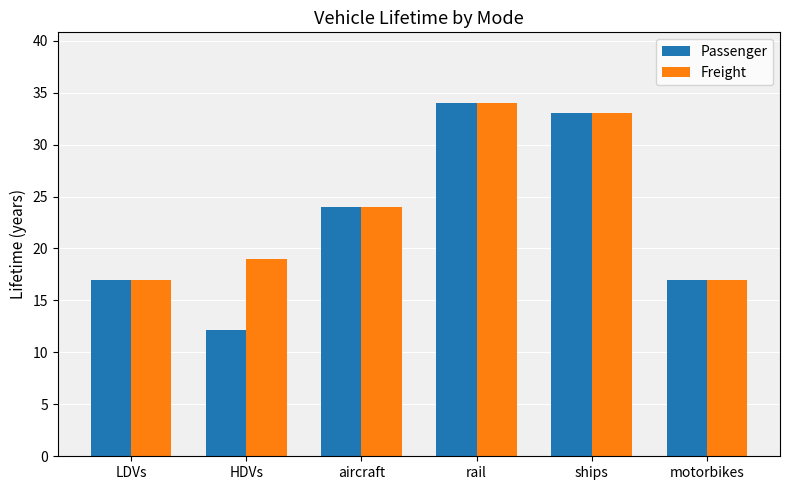

What is the difference between the maximum and minimum values in the Passenger series?

21.8